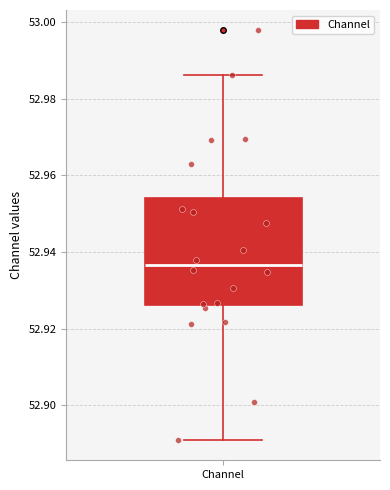

Read this box plot against the y-axis: the position of the median line, the range covered by the box, and the ends of both whiskers. The values are not printed on the chart, so give them approximately, as read against the axis.

median 52.936, box 52.926 to 52.954, whiskers 52.890 to 52.986